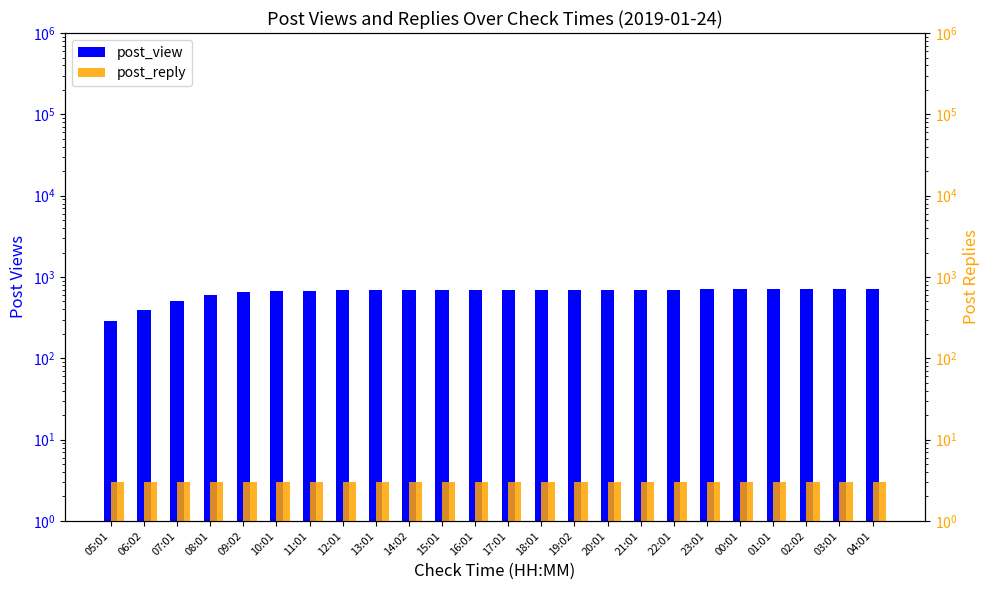

At which label is post_view closest to 500?

07:01